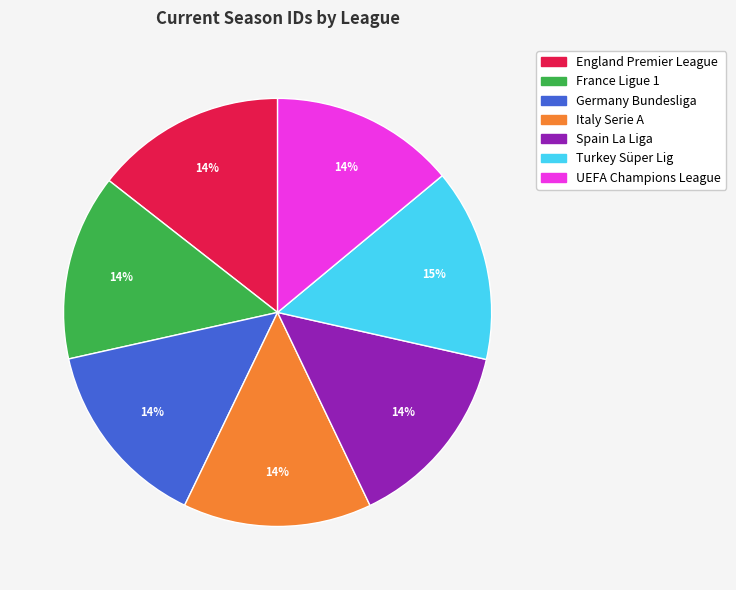

True or false: UEFA Champions League accounts for 14% of the total.

True